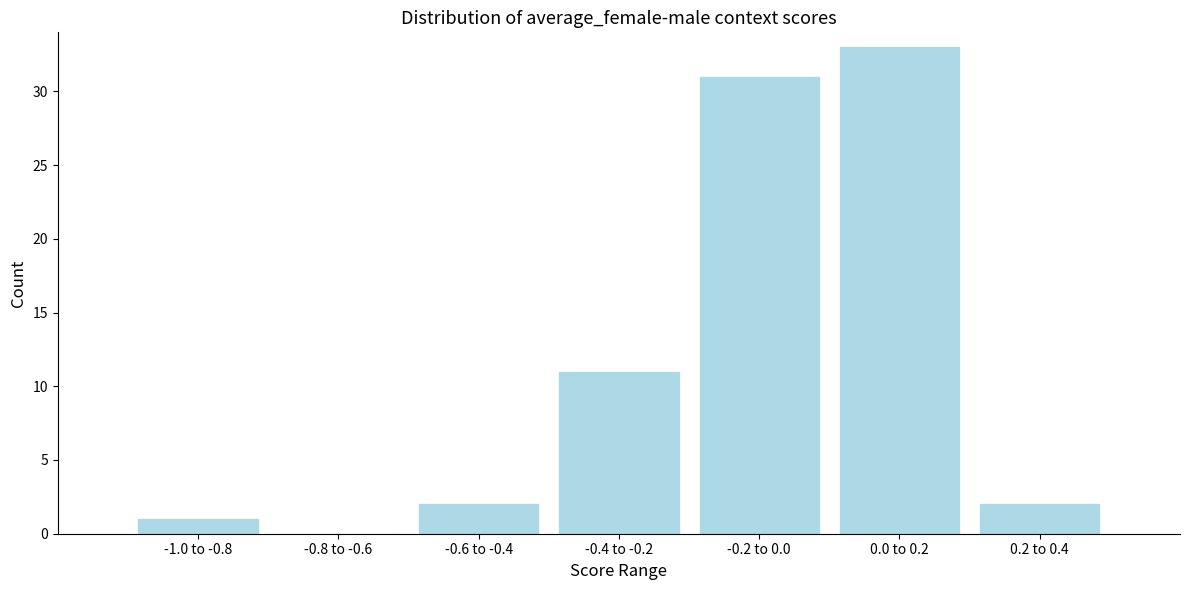

Reading right to left, list all the values displayed in this chart.

0.2 to 0.4=2	0.0 to 0.2=33	-0.2 to 0.0=31	-0.4 to -0.2=11	-0.6 to -0.4=2	-0.8 to -0.6=0	-1.0 to -0.8=1